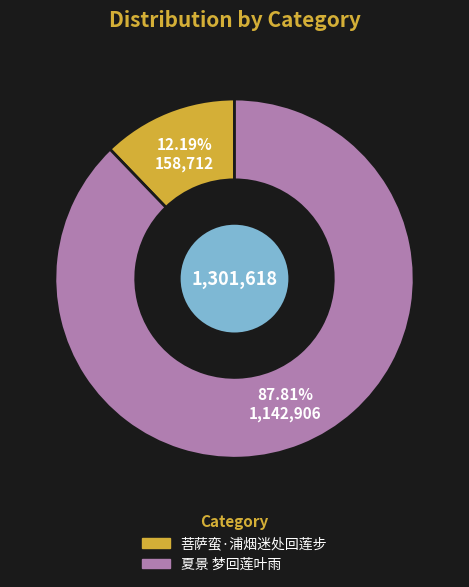

Rank the categories by value from lowest to highest.

菩萨蛮·浦烟迷处回莲步, 夏景 梦回莲叶雨